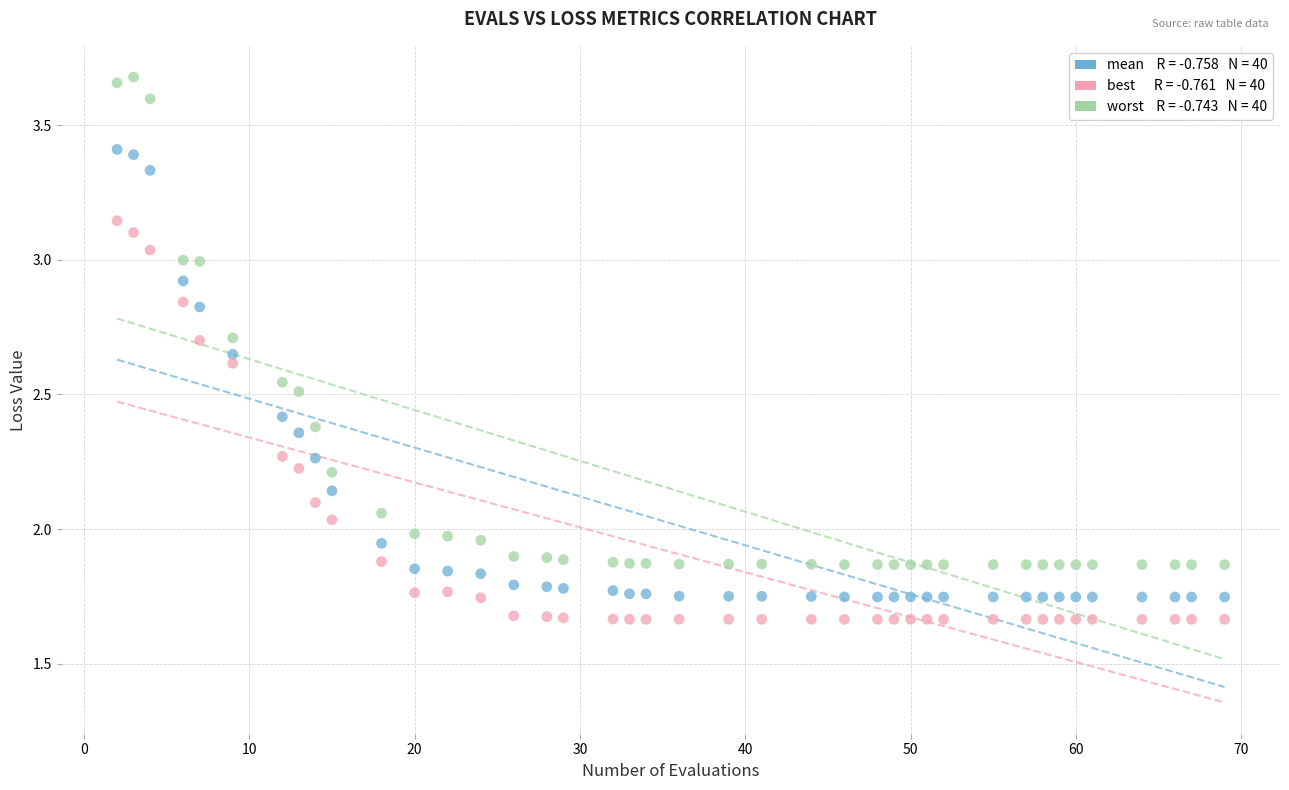

Across all data points, what is the range of X values (max minus min)?

67.0